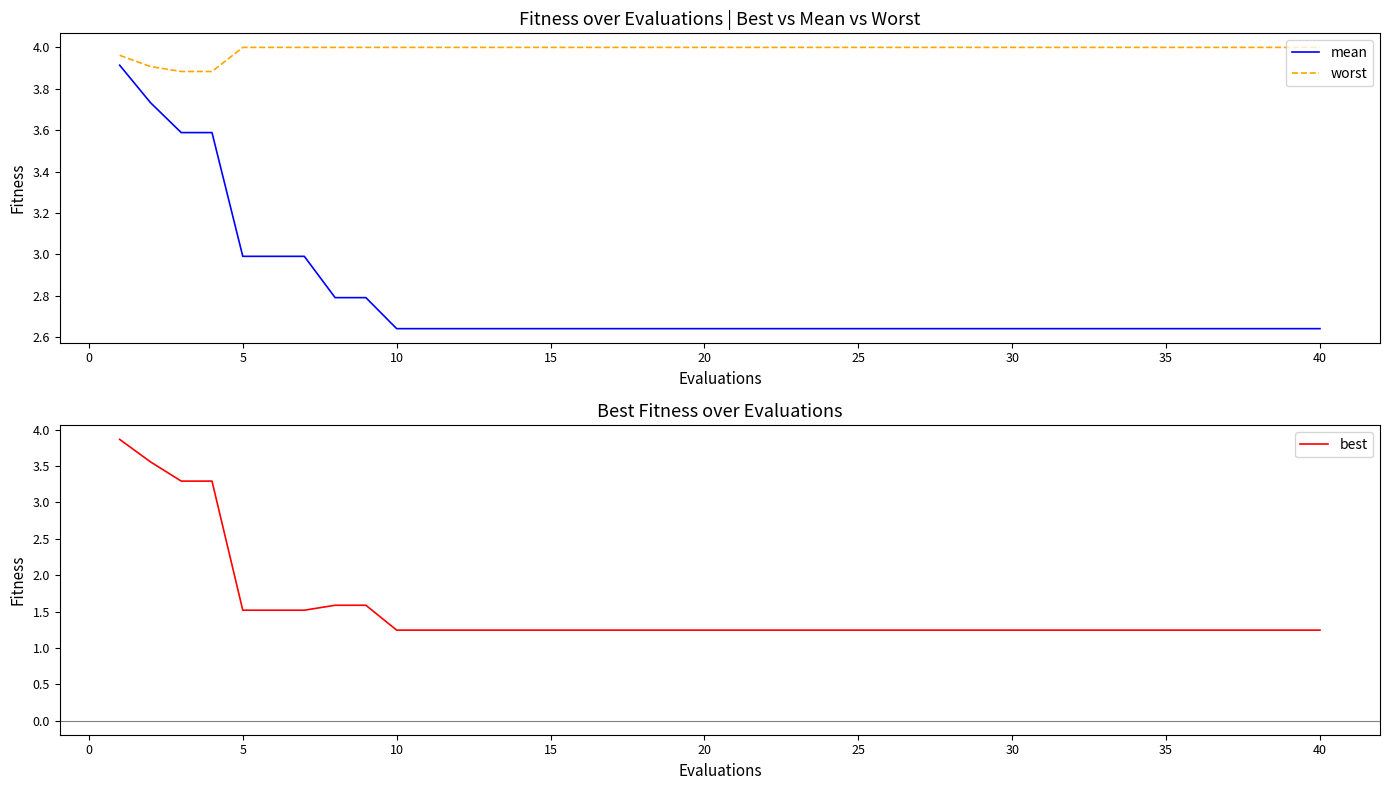

True or false: mean and best cross at least once.

False